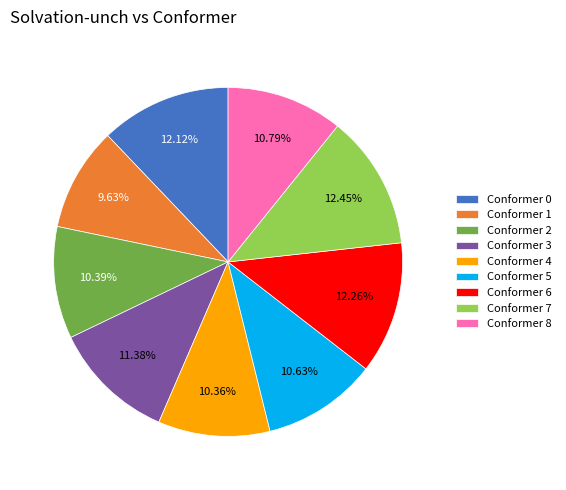

What is the smallest slice in the pie chart?

Conformer 1